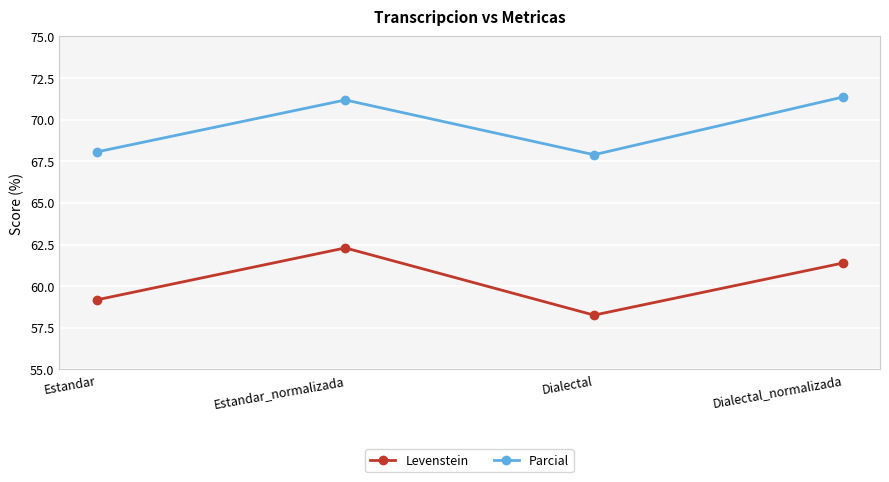

Where does the Parcial series first go above 71?

Estandar_normalizada